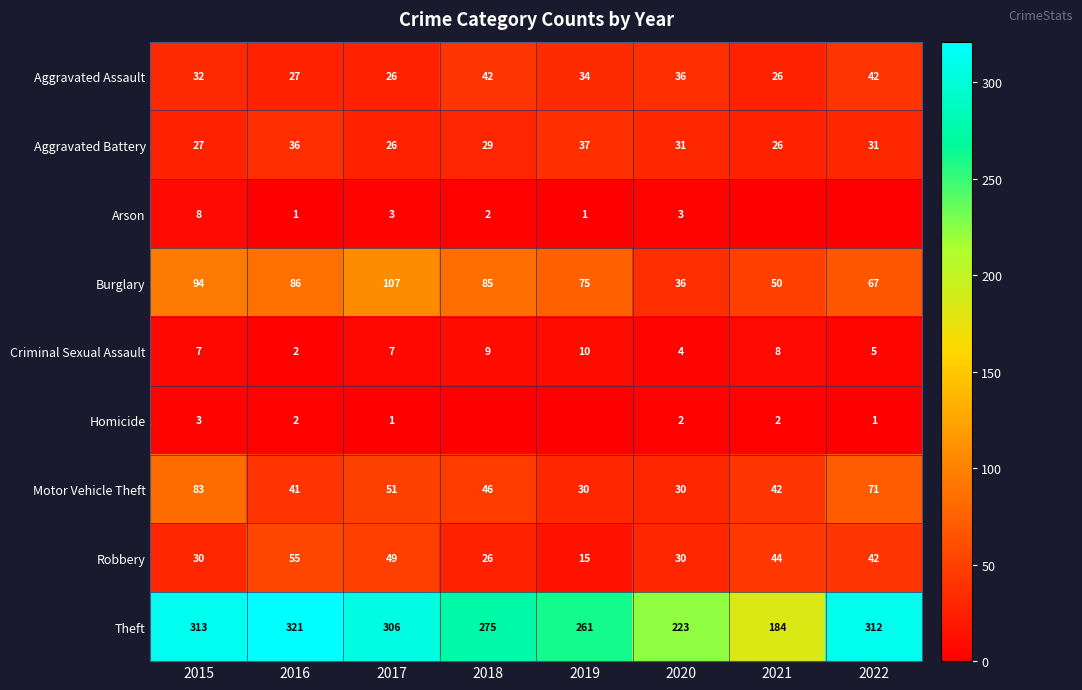

Between 2019 and 2021, which is larger?

2019